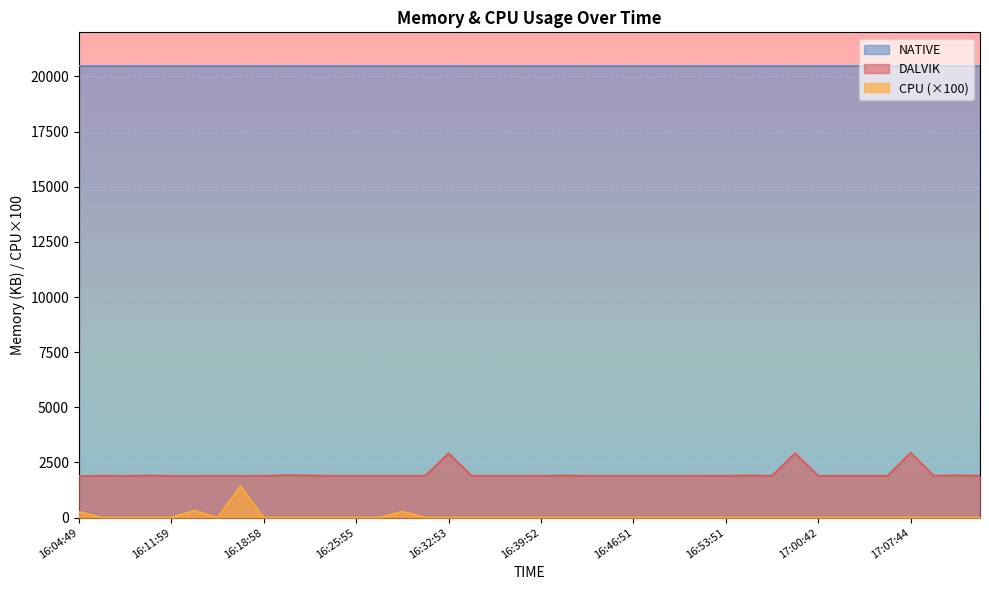

What is the average value of the CPU series?

57